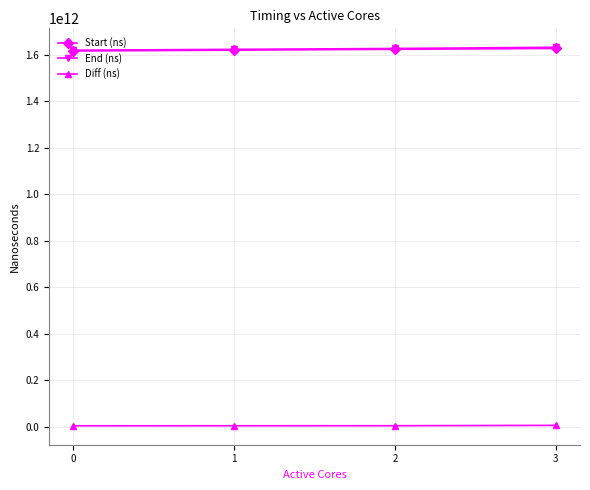

Is the value of End (ns) at 2 greater than the value of Diff (ns) at 1?

Yes